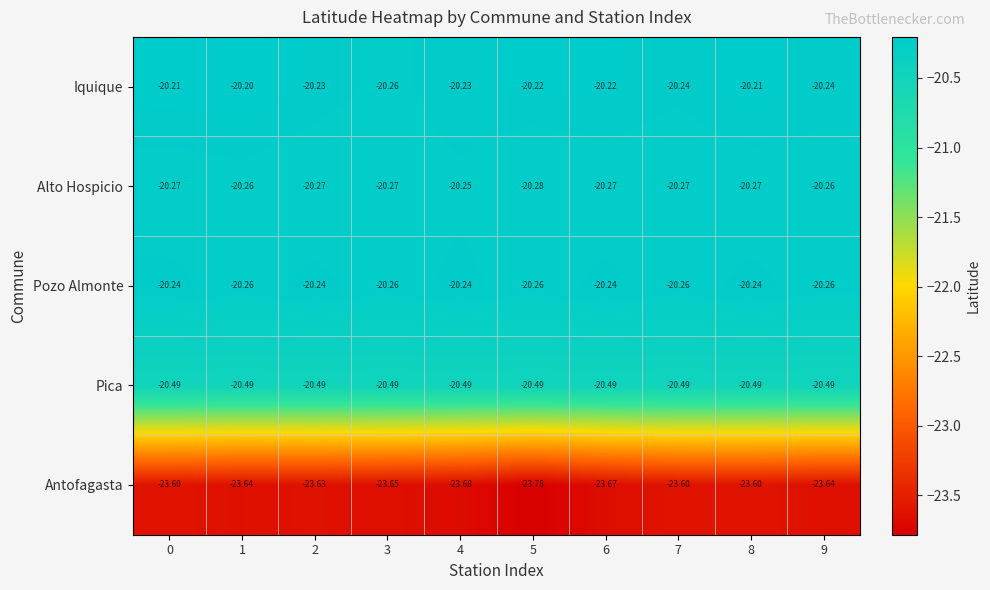

At 4, list the series in order from largest to smallest.

Iquique, Pozo Almonte, Alto Hospicio, Pica, Antofagasta